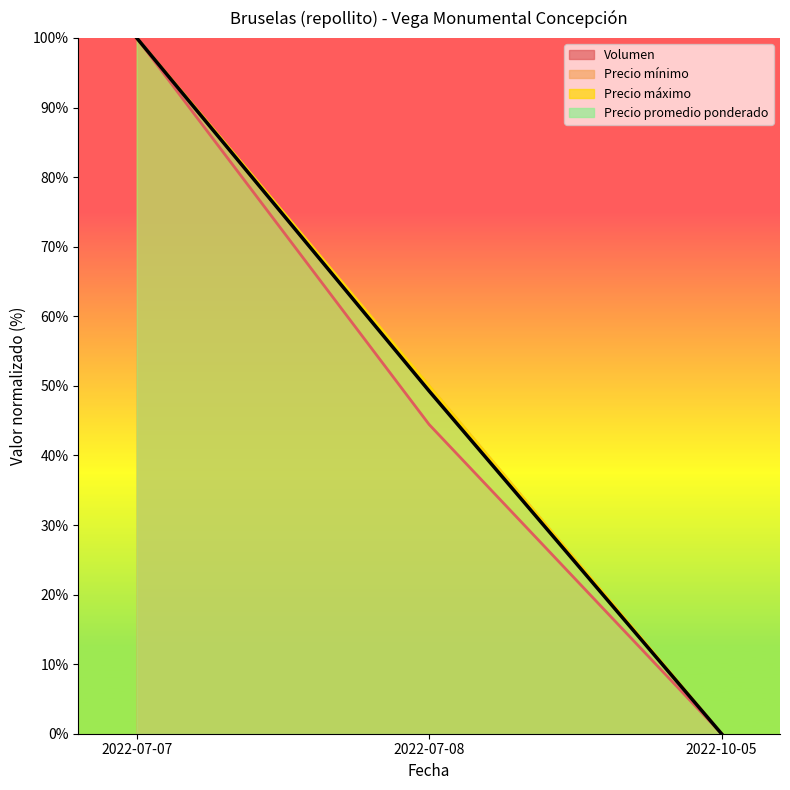

The Precio promedio ponderado series shows 49.3 at 2022-07-08. True or false?

True